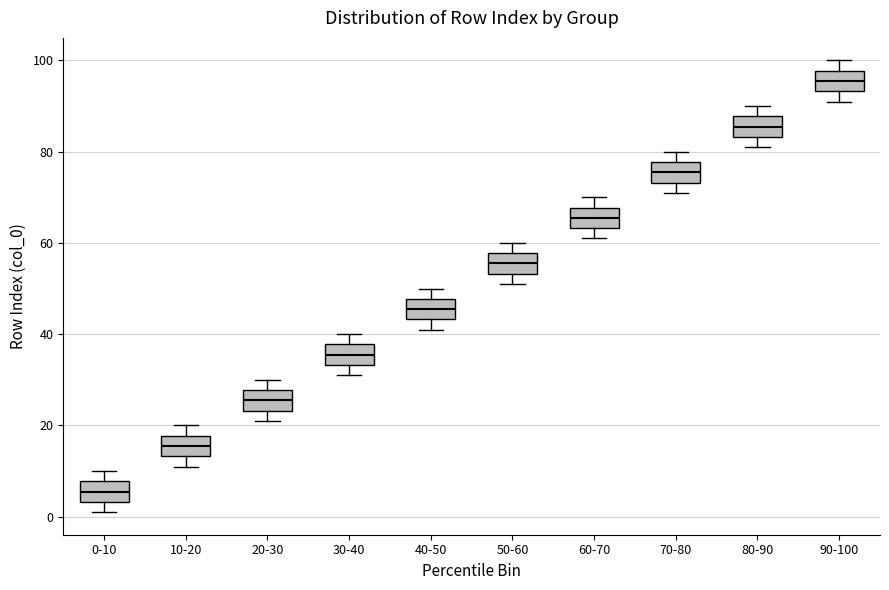

Reading left to right, read every box against the y-axis: the position of its median line, the range the box covers, and the ends of its whiskers. The values are not printed on the chart, so give them approximately, as read against the axis.

0-10: median 6, box 4 to 8, whiskers 2 to 10
10-20: median 16, box 14 to 18, whiskers 12 to 20
20-30: median 26, box 24 to 28, whiskers 22 to 30
30-40: median 36, box 34 to 38, whiskers 32 to 40
40-50: median 46, box 44 to 48, whiskers 42 to 50
50-60: median 56, box 54 to 58, whiskers 52 to 60
60-70: median 66, box 64 to 68, whiskers 62 to 70
70-80: median 76, box 74 to 78, whiskers 72 to 80
80-90: median 86, box 84 to 88, whiskers 82 to 90
90-100: median 96, box 94 to 98, whiskers 92 to 100